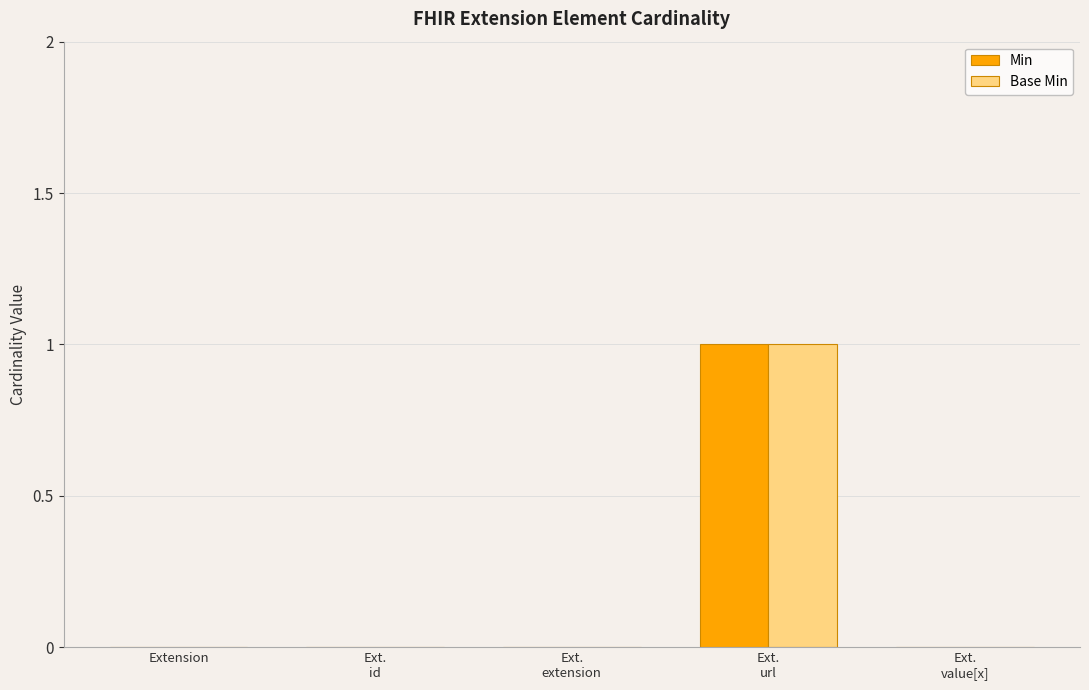

The value of Base Min at Extension is 0. True or false?

True